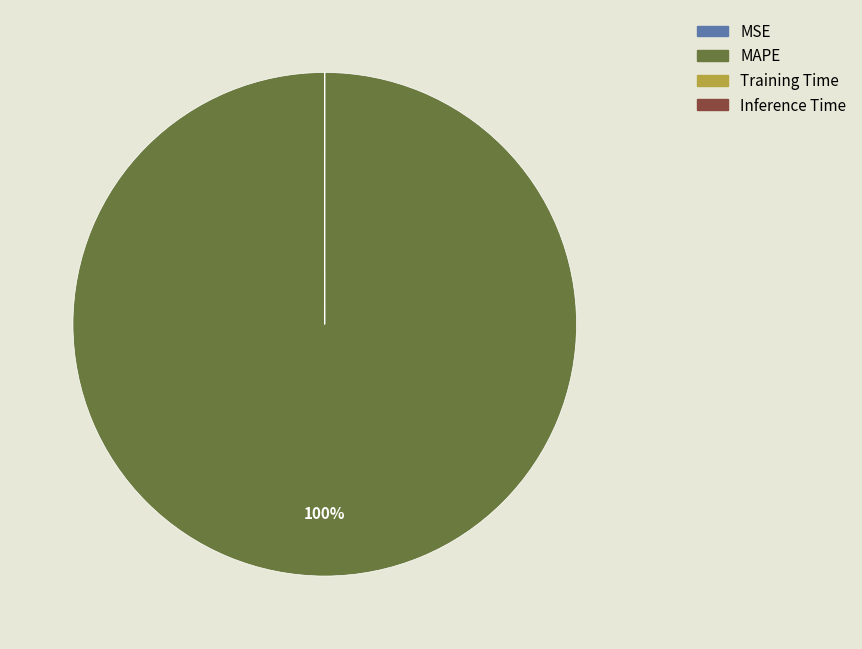

Which category has the biggest portion of the pie?

MAPE